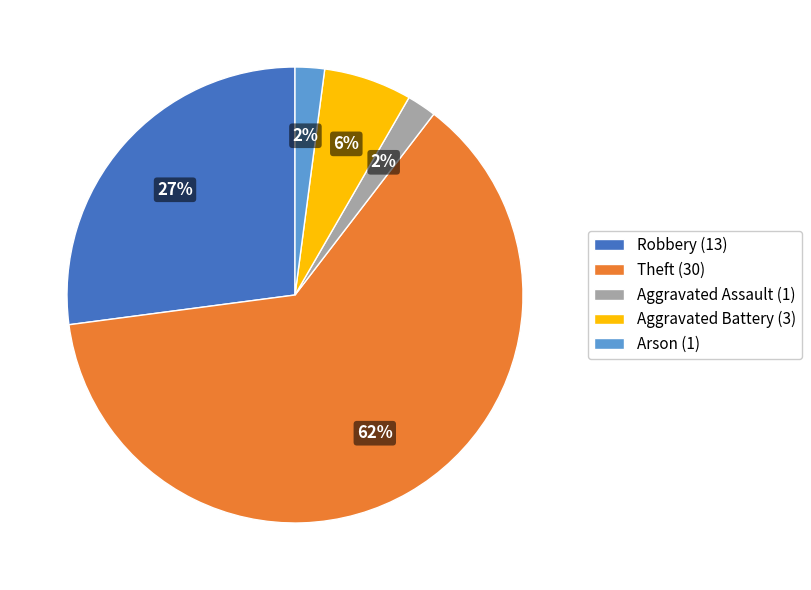

Which slice is the largest?

Theft (30)